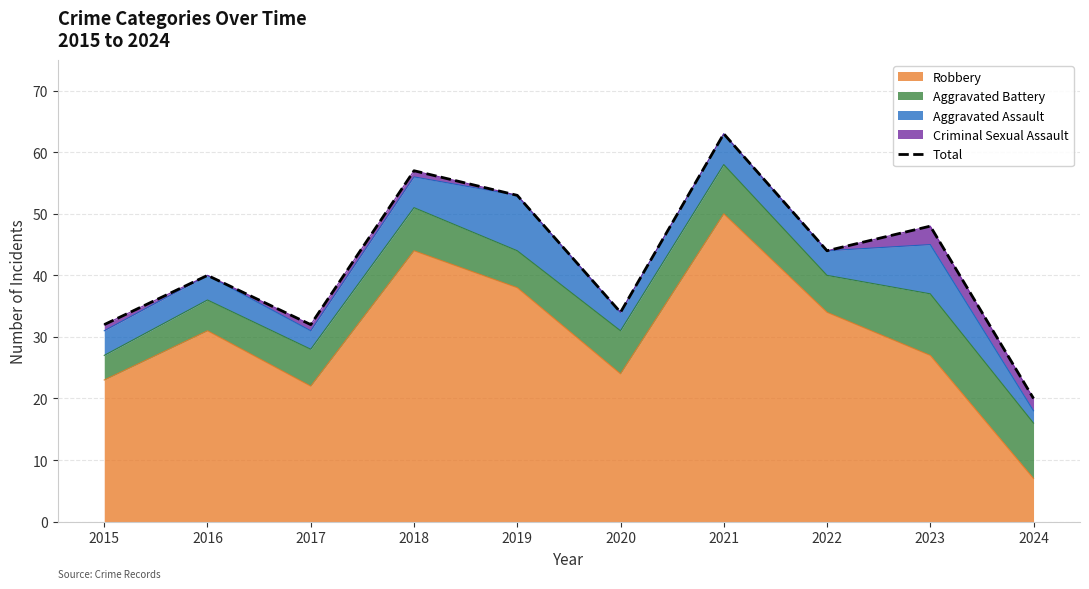

What is the greatest value displayed?

63